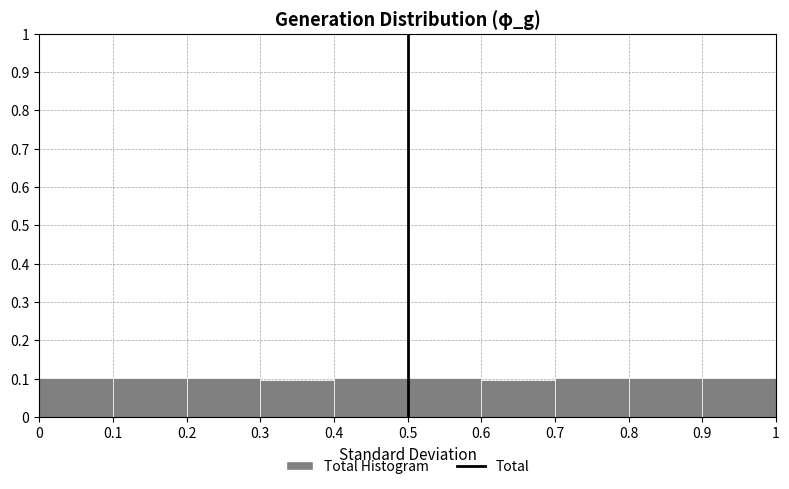

How tall is the bar that spans 0.1 to 0.2 on the x-axis? The values are not printed on the chart, so give them approximately, as read against the axis.

0.1